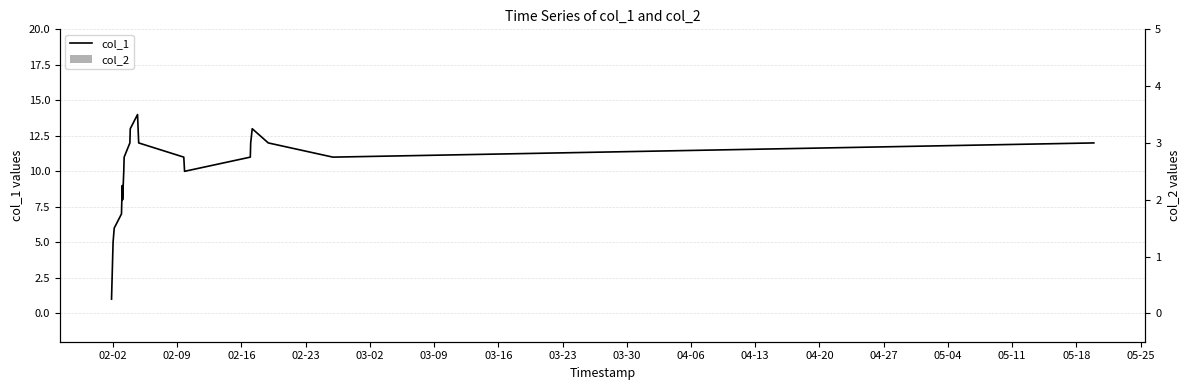

Which series has the largest range (max minus min)?

col_1